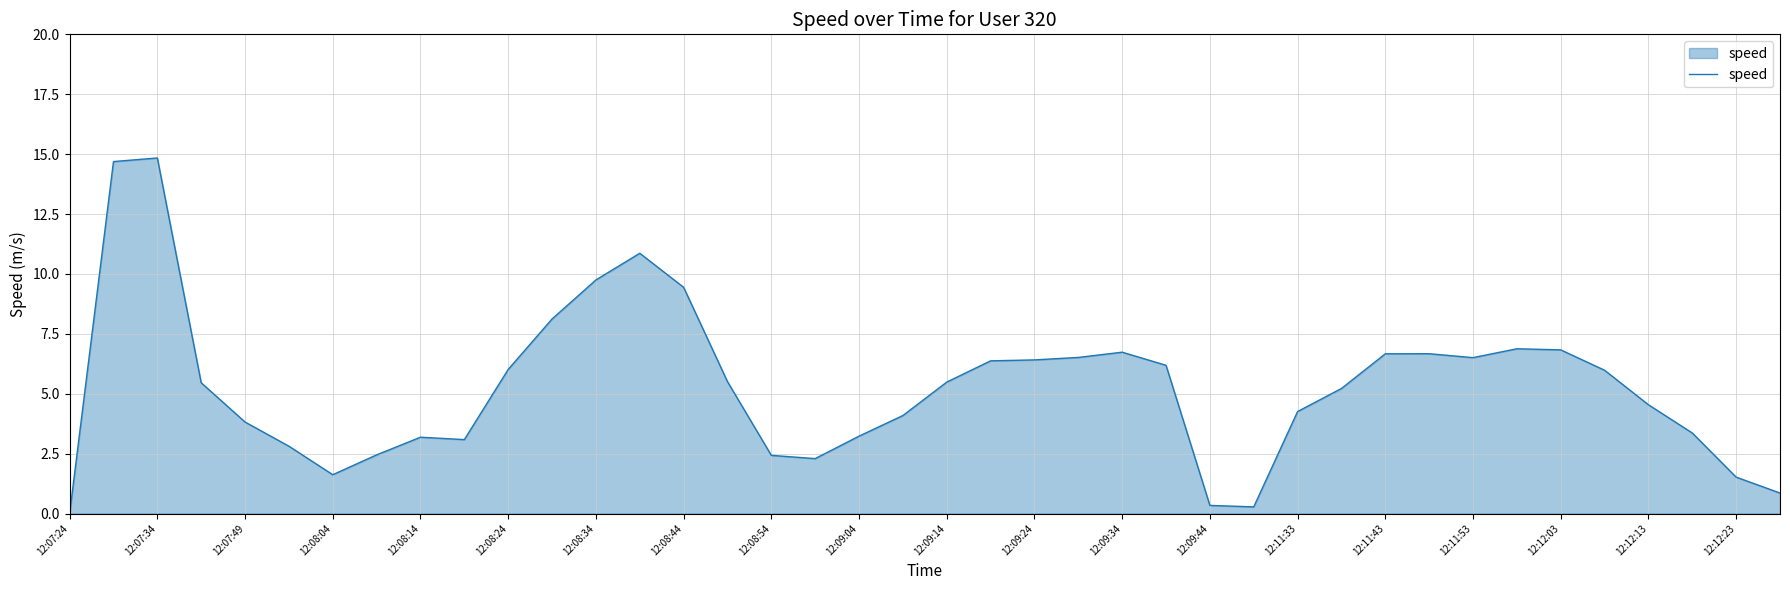

What is the difference between the maximum and minimum values?

14.8